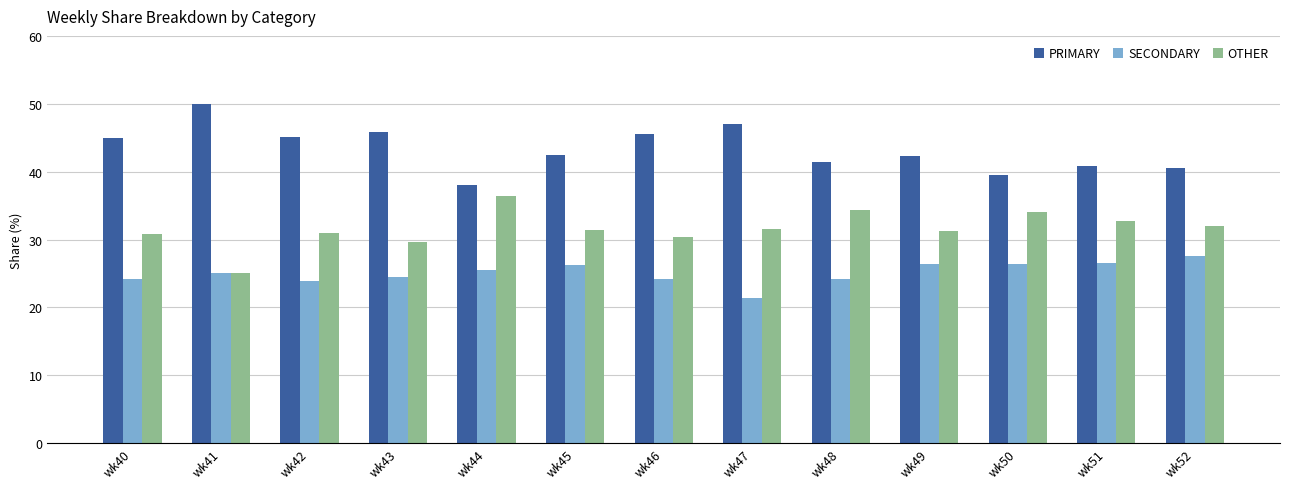

Is it true that OTHER equals 25.0 at wk41?

True